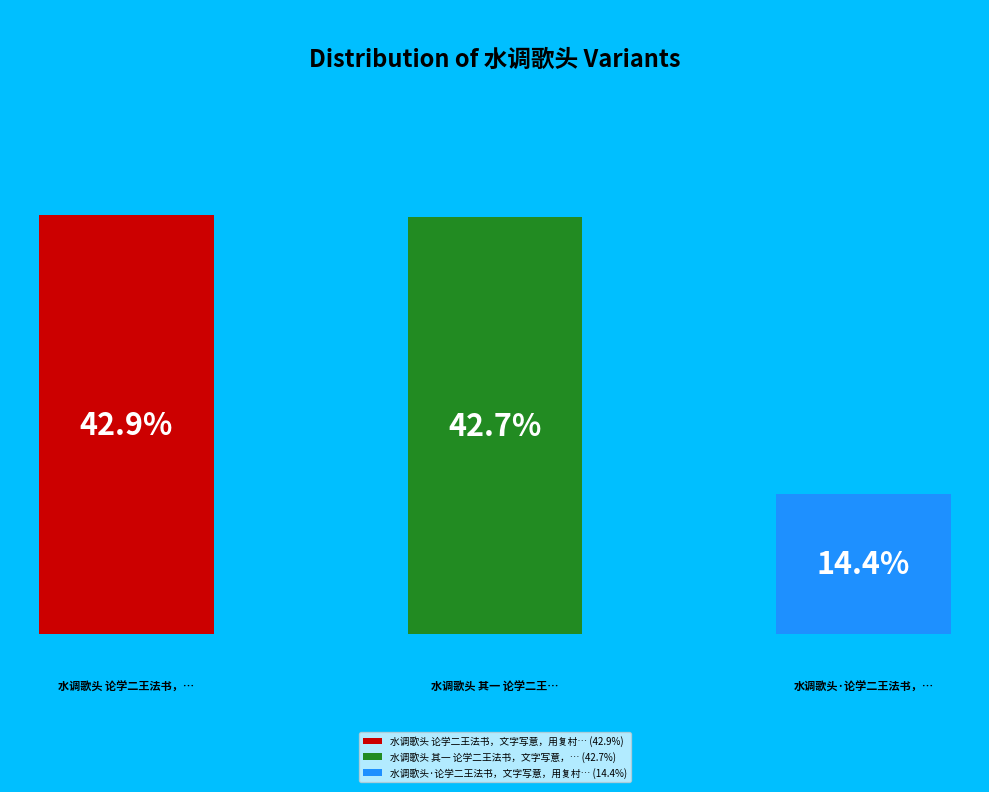

Does any single category account for the majority?

No